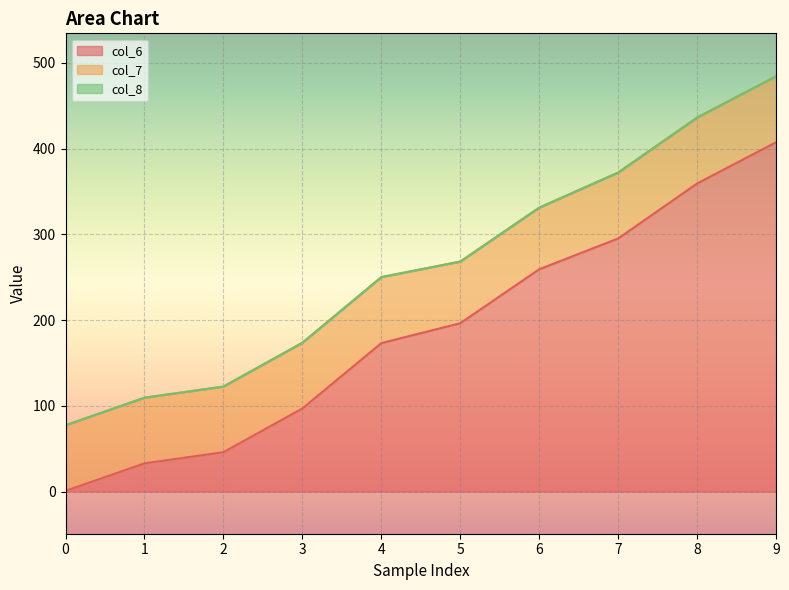

How many values in the col_8 series exceed 268?

5